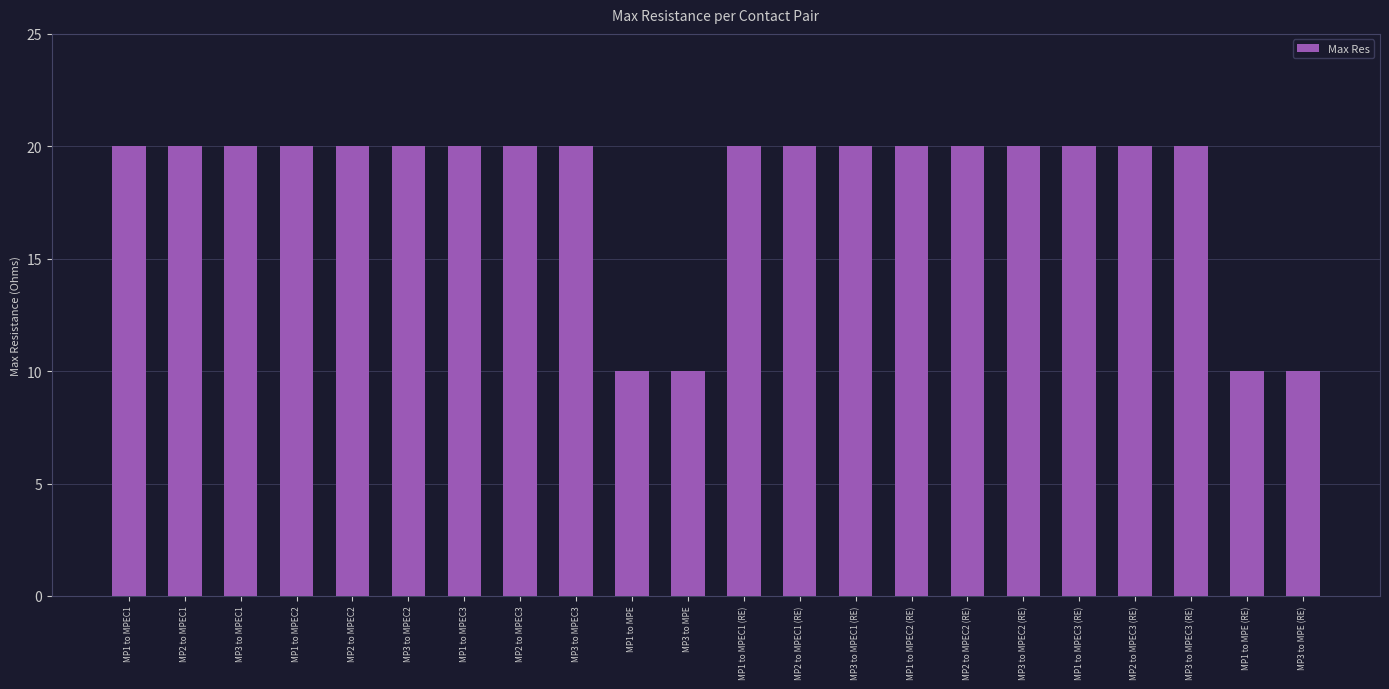

Reading left to right, what are all the values shown in this chart?

20	20	20	20	20	20	20	20	20	10	10	20	20	20	20	20	20	20	20	20	10	10